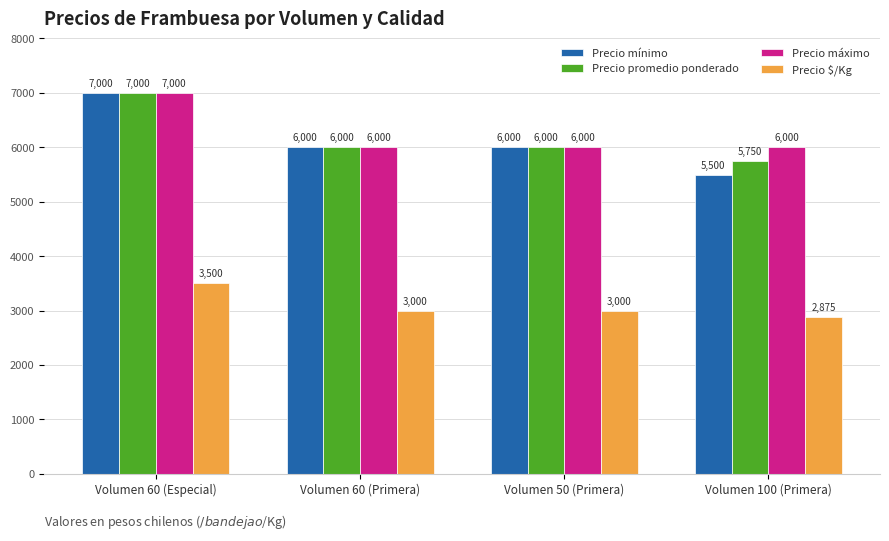

What is the sum of all Precio máximo values?

25000